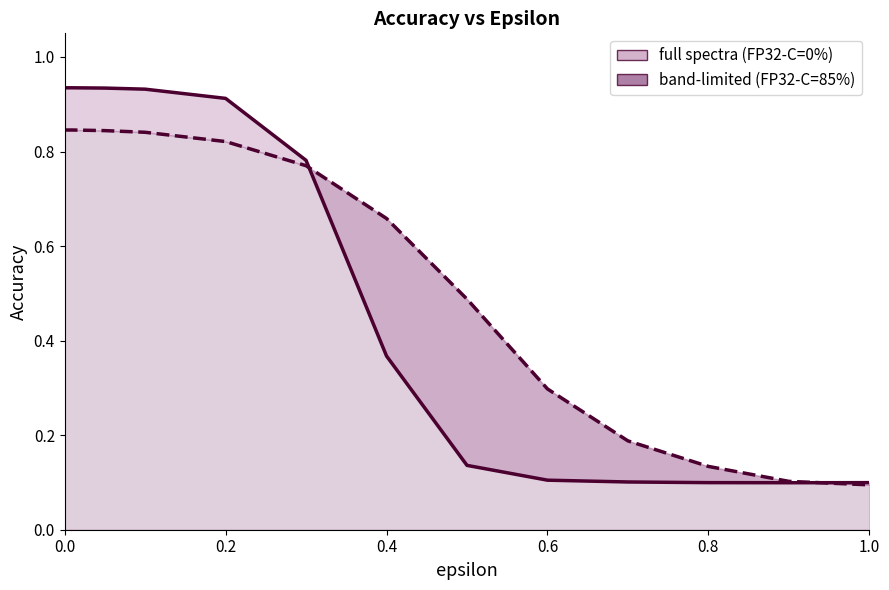

How many lines are shown in the chart?

2